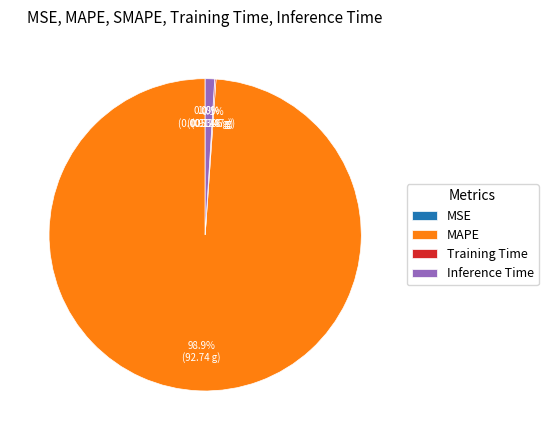

To the nearest percent, what is the difference between the largest and smallest slice percentages?

99%